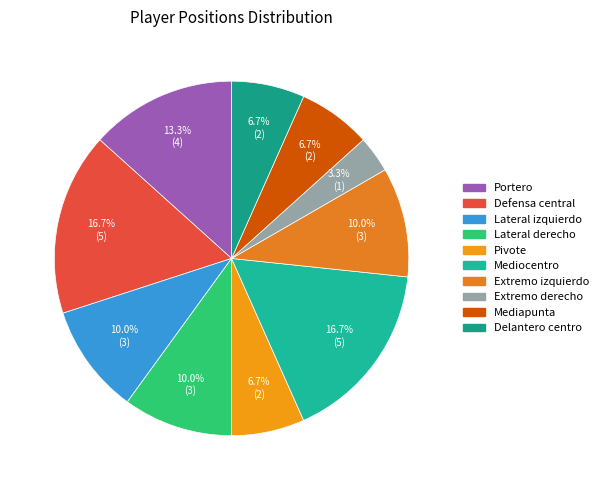

Which has a higher value, Lateral izquierdo or Defensa central?

Defensa central